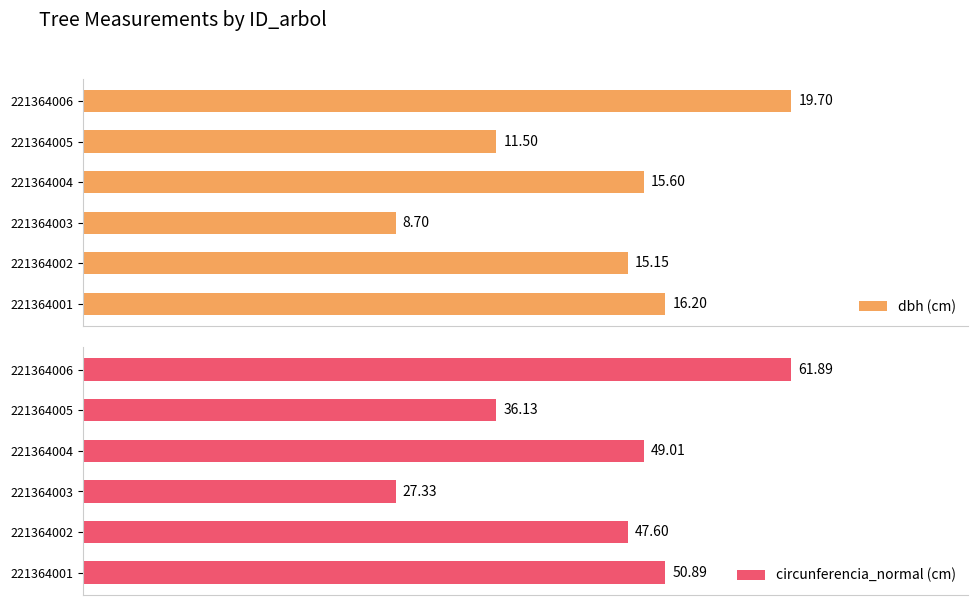

True or false: circunferencia_normal (cm) has a value of 50.9 at 221364001.

True